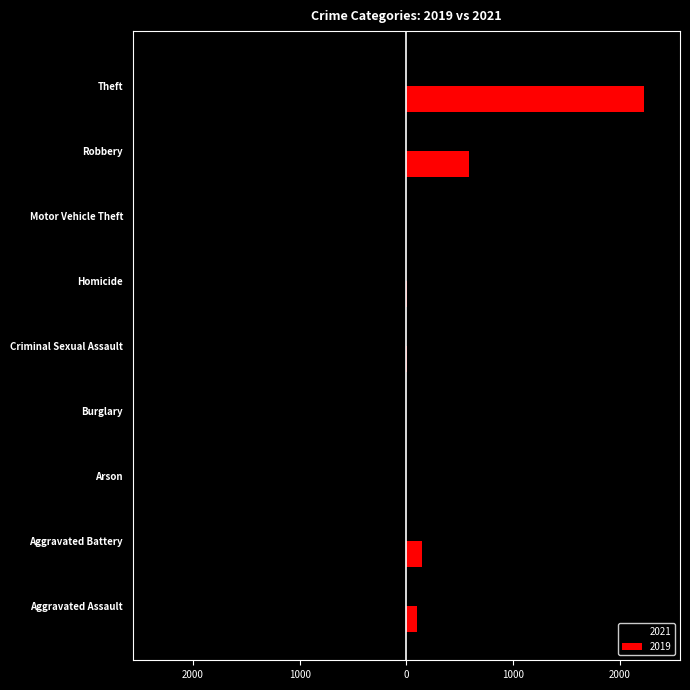

What are all the series names shown in the legend?

2021, 2019